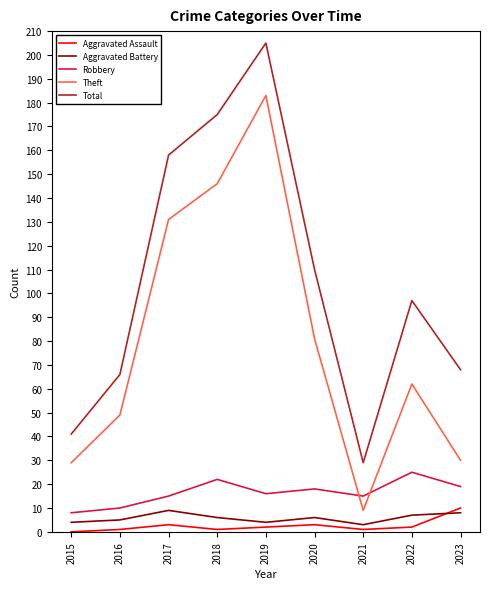

True or false: Theft and Aggravated Battery cross at least once.

False